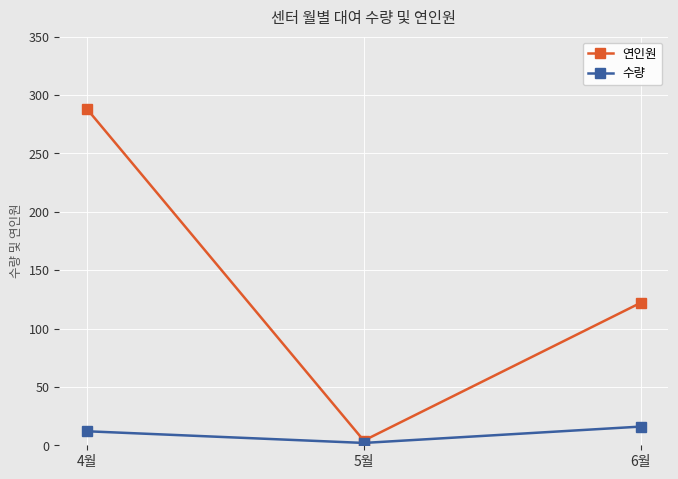

Count the 수량 values in the range 2 to 16.

3